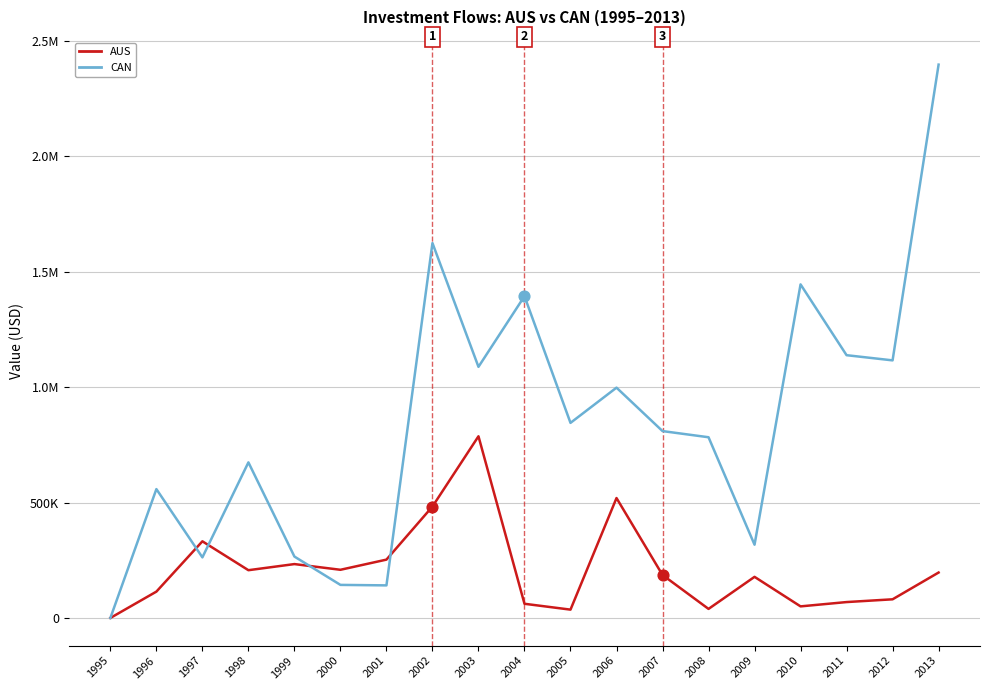

At which category is the sum across all series the highest?

2013